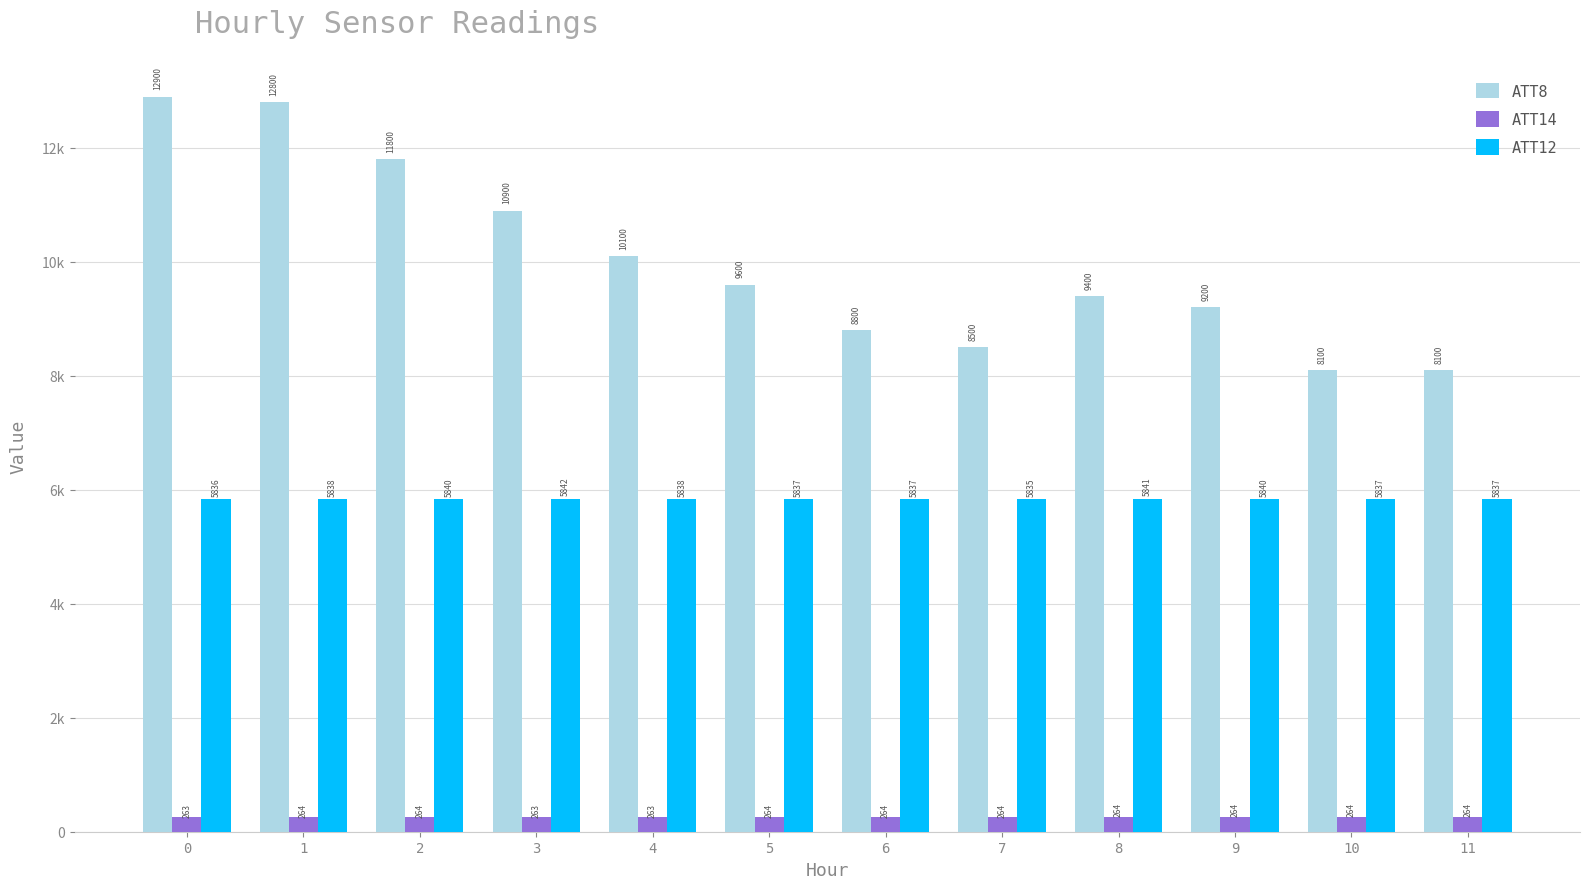

What are all the series names shown in the legend?

ATT8, ATT14, ATT12